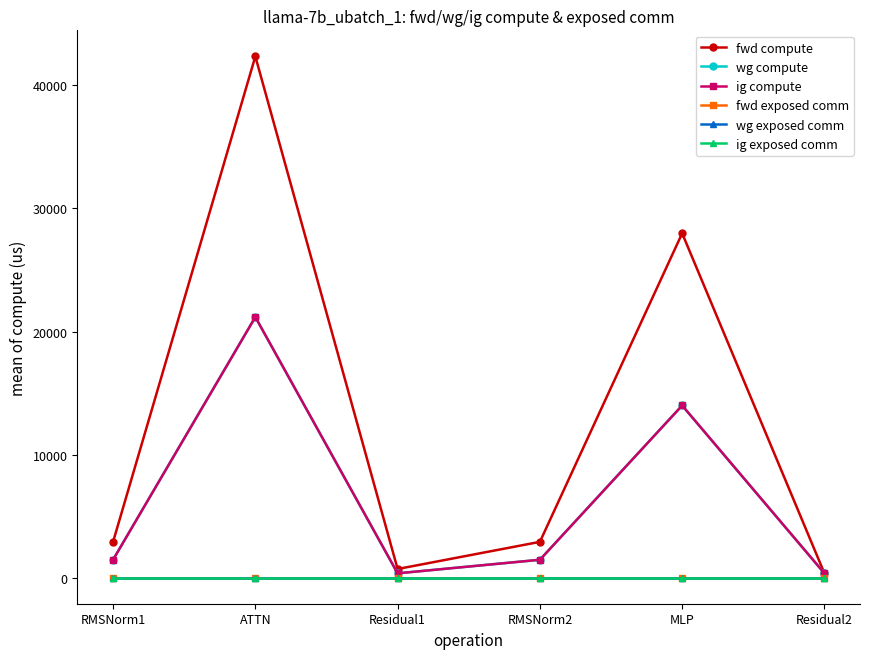

True or false: wg compute and wg exposed comm cross at least once.

False